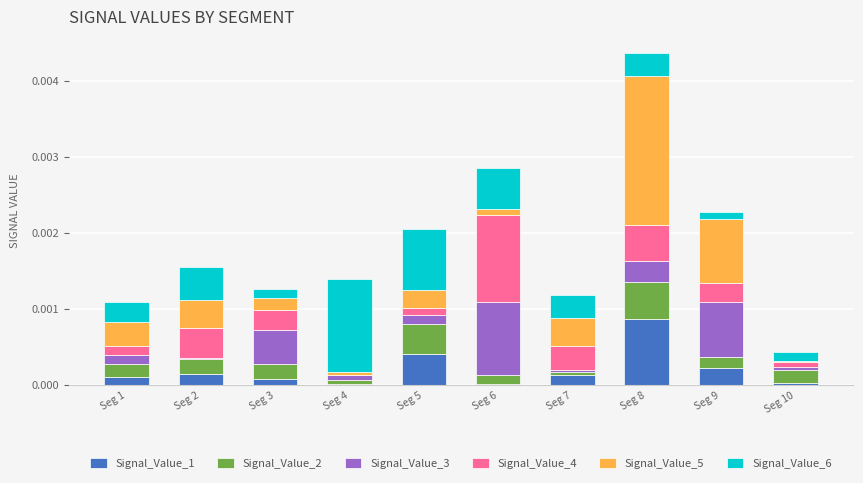

What are all the series names shown in the legend?

Signal_Value_1, Signal_Value_2, Signal_Value_3, Signal_Value_4, Signal_Value_5, Signal_Value_6